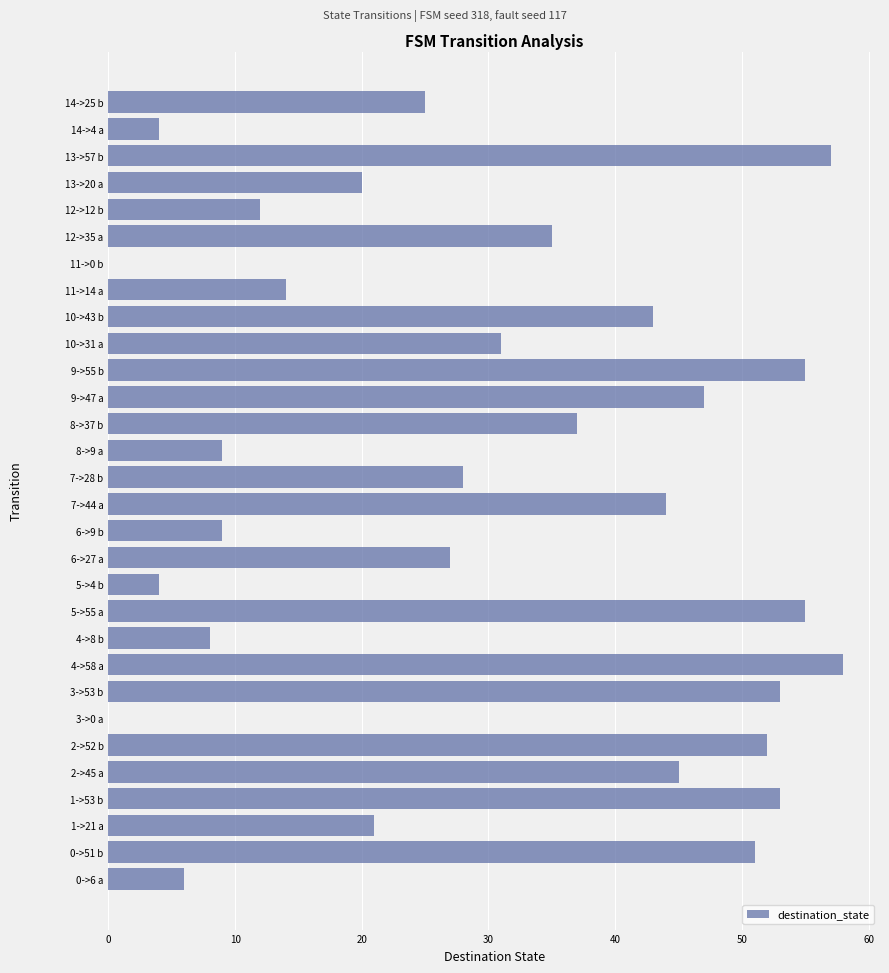

Between 3->0 a and 9->47 a, which is larger?

9->47 a